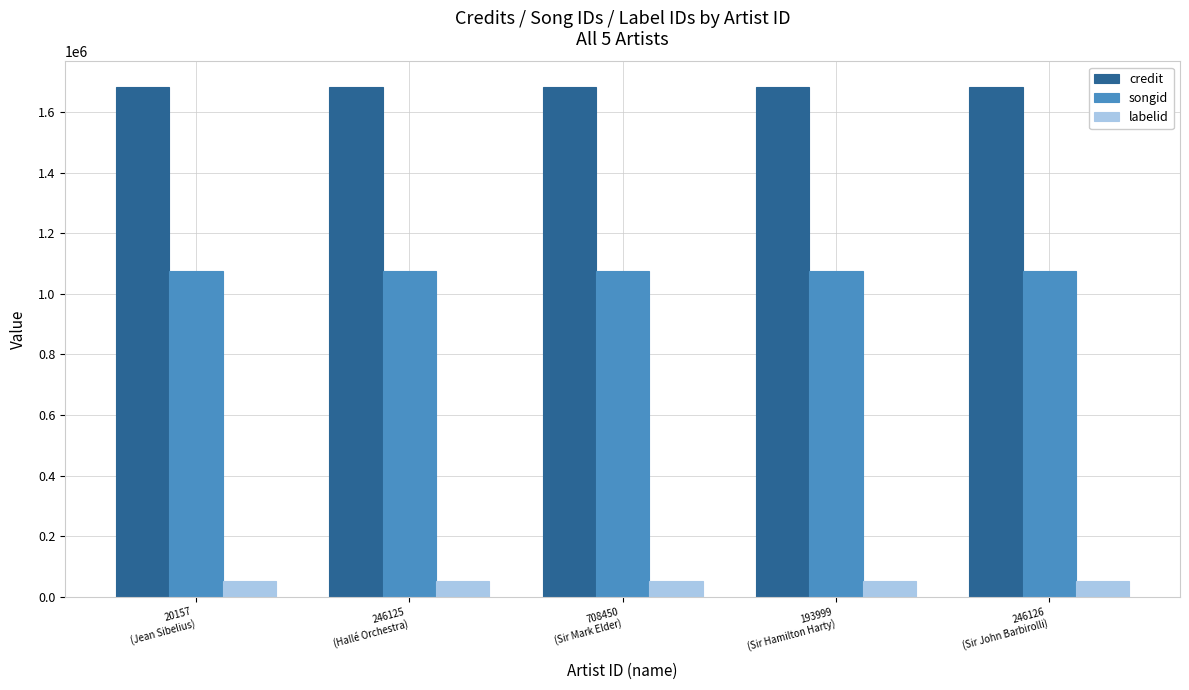

What is the label of the 3rd bar from the right?

708450
(Sir Mark Elder)